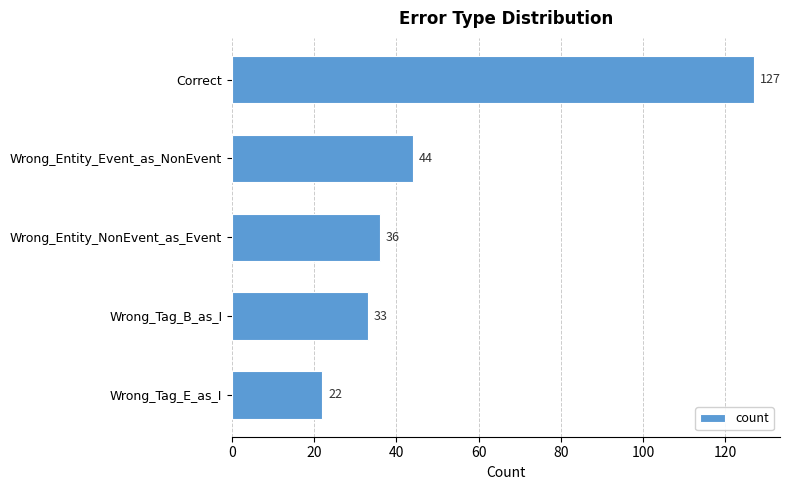

What is the average value?

52